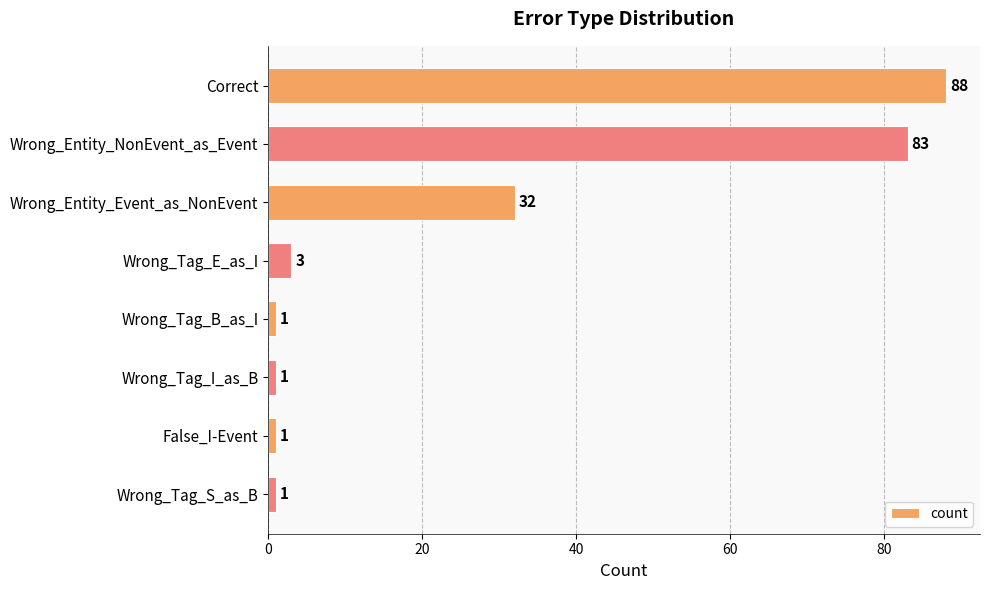

Reading bottom to top, extract all data points from this chart.

1	1	1	1	3	32	83	88